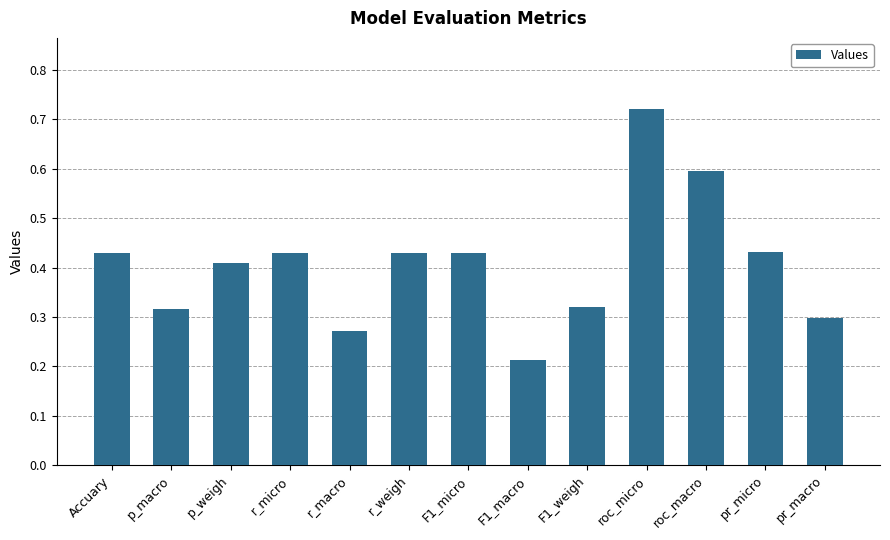

Count the values in the range 0 to 1.

13